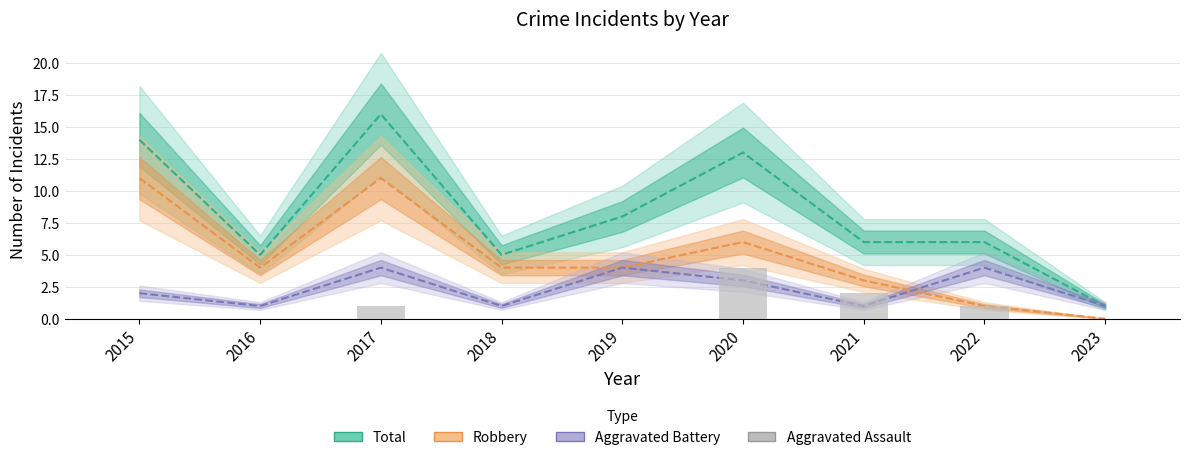

Is the value of Aggravated Assault at 2021 greater than the value of Aggravated Battery at 2020?

No